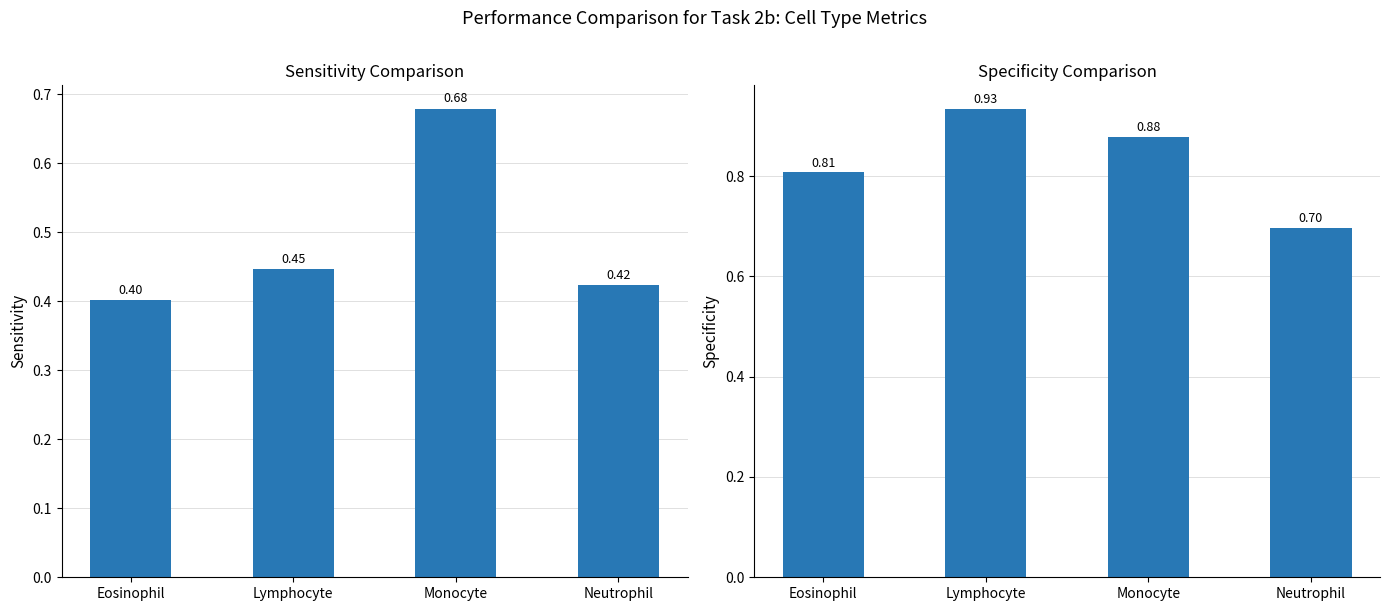

At which label is Sensitivity closest to 0?

Eosinophil